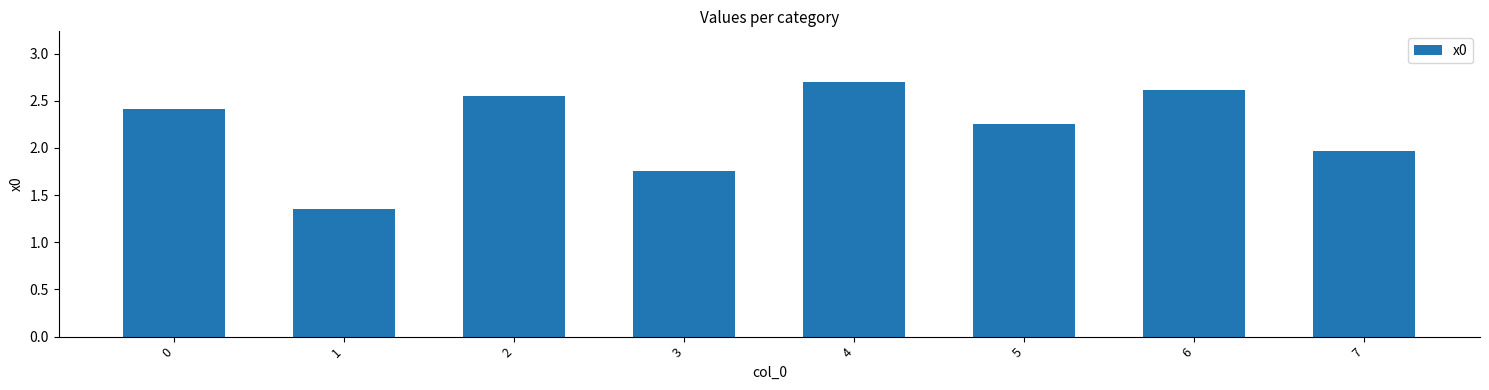

True or false: the data shows 2.0 at 1.

False